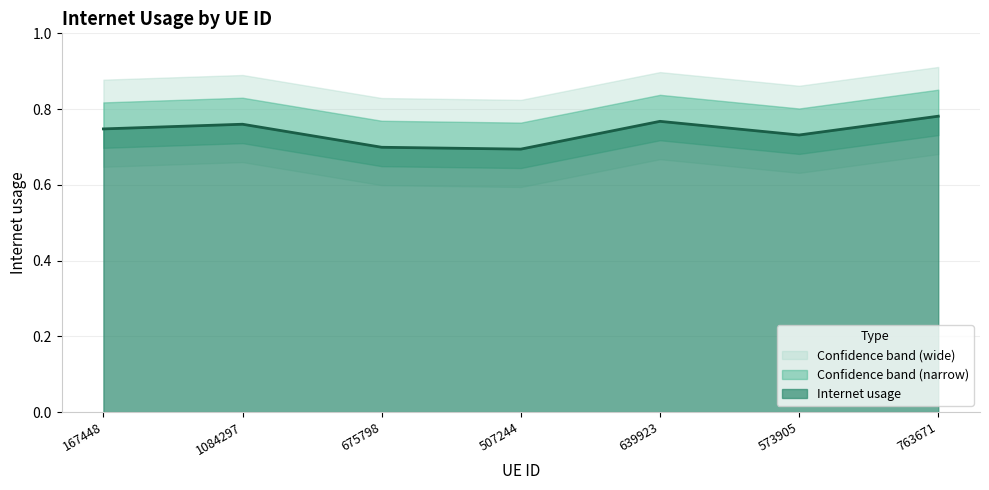

What is the label of the 3rd point from the left?

675798